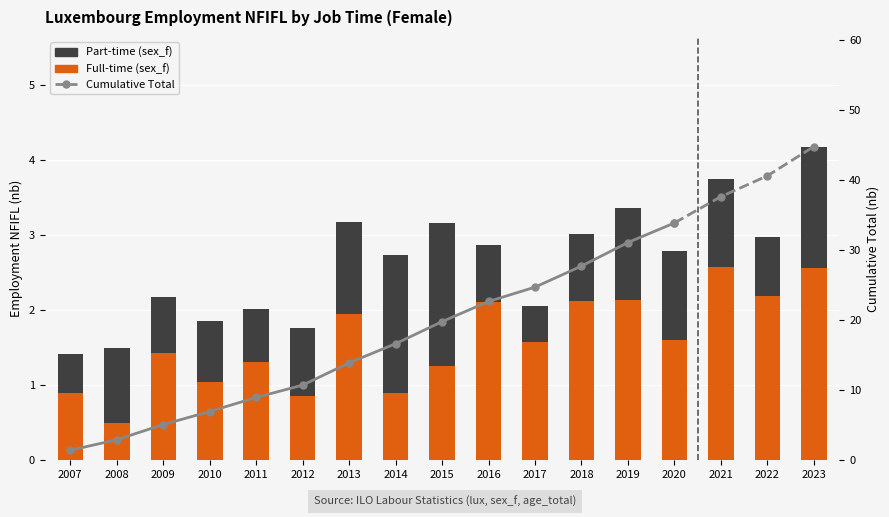

What is the difference between the Full-time (sex_f) values at 2018 and 2013?

0.2